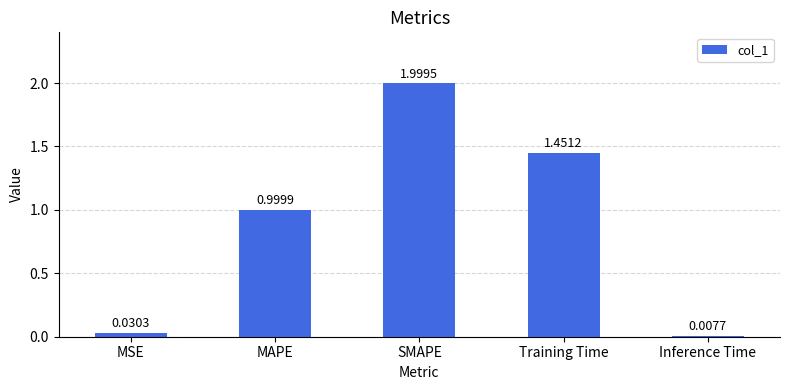

What is the difference between the values at SMAPE and Training Time?

0.5